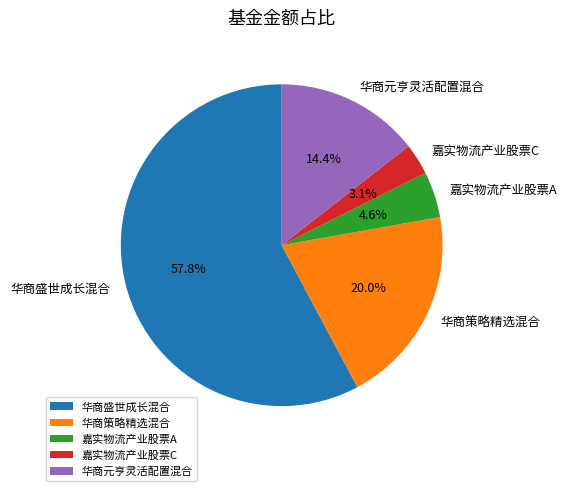

Which has a higher value, 嘉实物流产业股票C or 嘉实物流产业股票A?

嘉实物流产业股票A